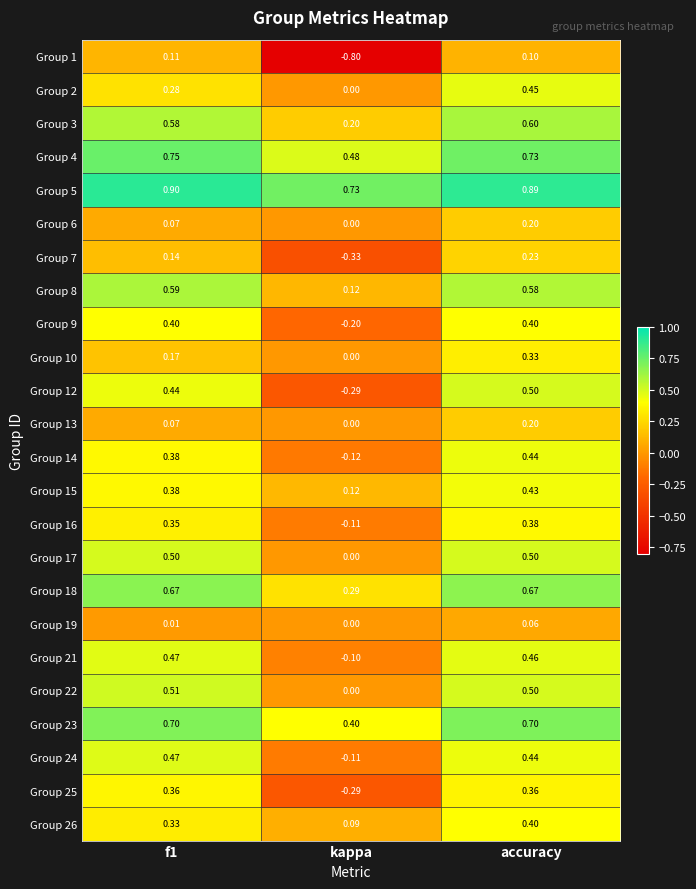

Which category has the lowest value in the Group 16 series?

kappa